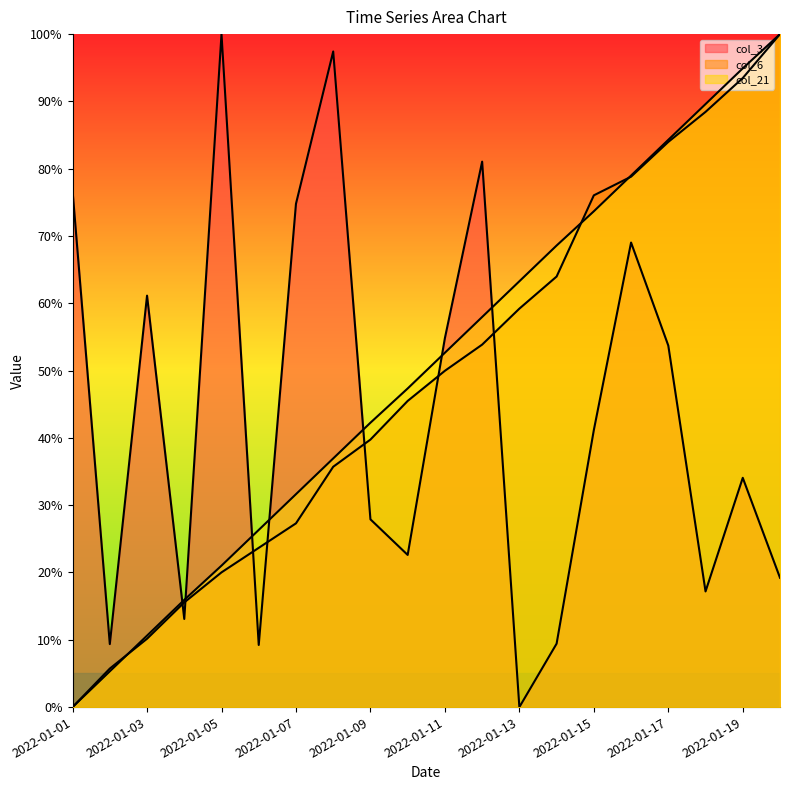

Rank the categories by col_6 value from lowest to highest.

2022-01-01, 2022-01-02, 2022-01-03, 2022-01-04, 2022-01-05, 2022-01-06, 2022-01-07, 2022-01-08, 2022-01-09, 2022-01-10, 2022-01-11, 2022-01-12, 2022-01-13, 2022-01-14, 2022-01-15, 2022-01-16, 2022-01-17, 2022-01-18, 2022-01-19, 2022-01-20